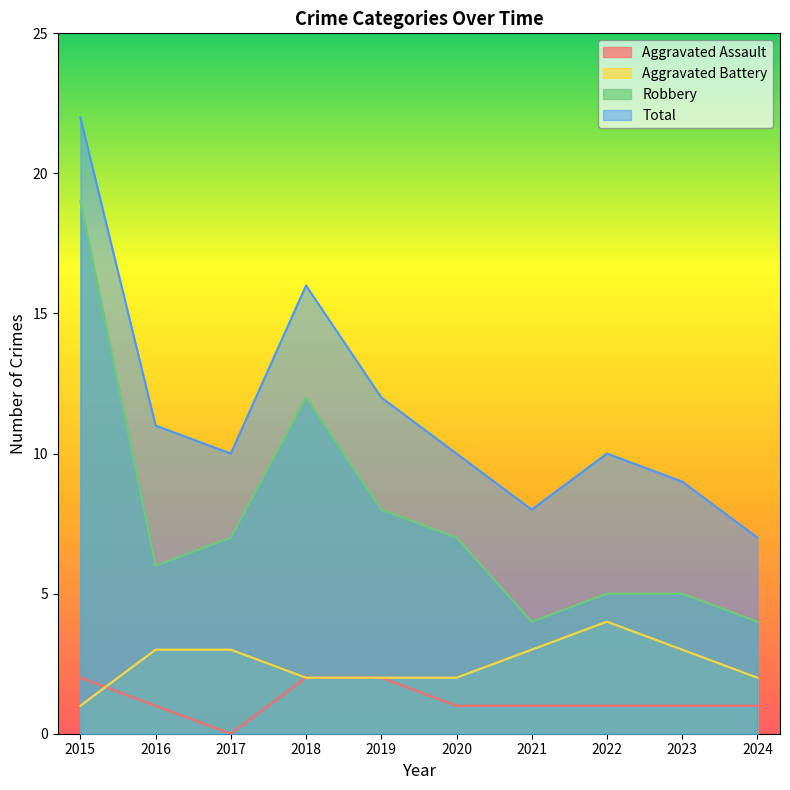

How many lines are shown in the chart?

4